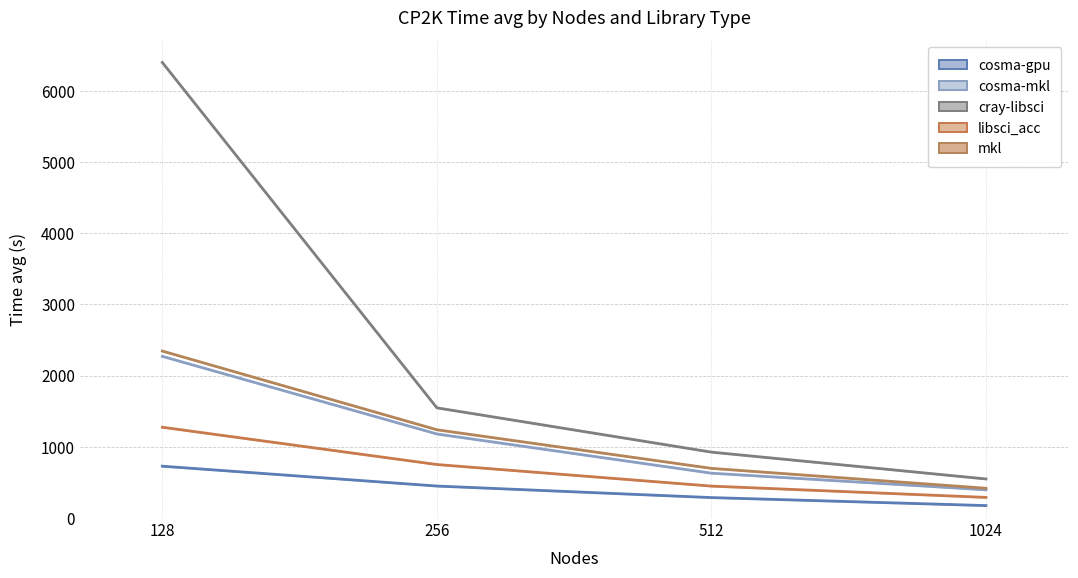

At which category is the sum across all series the highest?

128